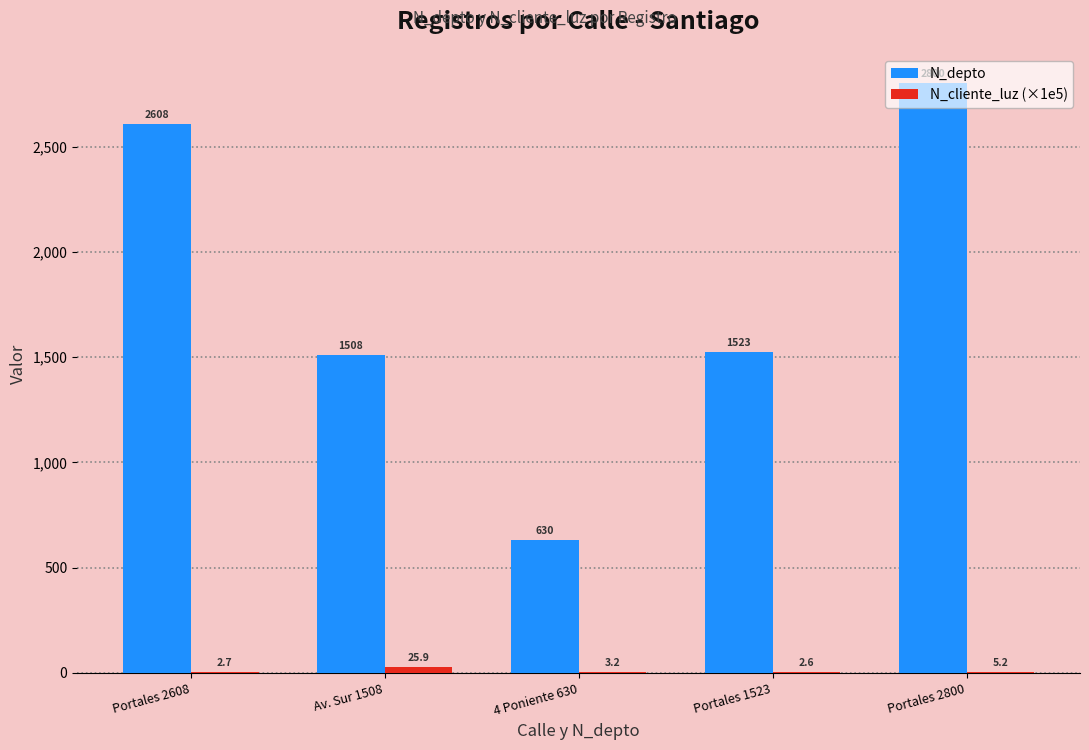

What is the difference between the N_depto values at Portales 2608 and 4 Poniente 630?

1978.0